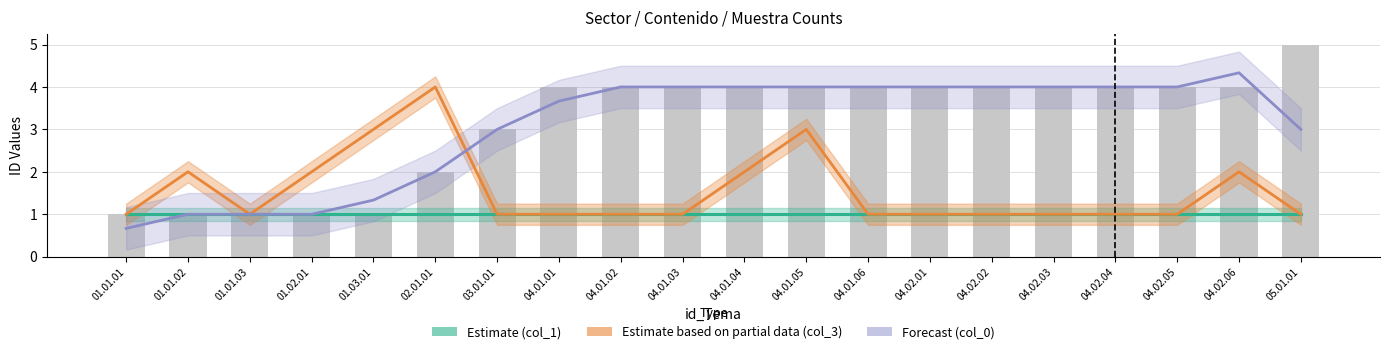

Reading left to right, extract all data points from this chart.

Estimate (col_1): 1.0	1.0	1.0	1.0	1.0	1.0	1.0	1.0	1.0	1.0	1.0	1.0	1.0	1.0	1.0	1.0	1.0	1.0	1.0	1.0
Estimate based on partial data (col_3): 1.0	2.0	1.0	2.0	3.0	4.0	1.0	1.0	1.0	1.0	2.0	3.0	1.0	1.0	1.0	1.0	1.0	1.0	2.0	1.0
Forecast (col_0): 0.7	1.0	1.0	1.0	1.3	2.0	3.0	3.7	4.0	4.0	4.0	4.0	4.0	4.0	4.0	4.0	4.0	4.0	4.3	3.0